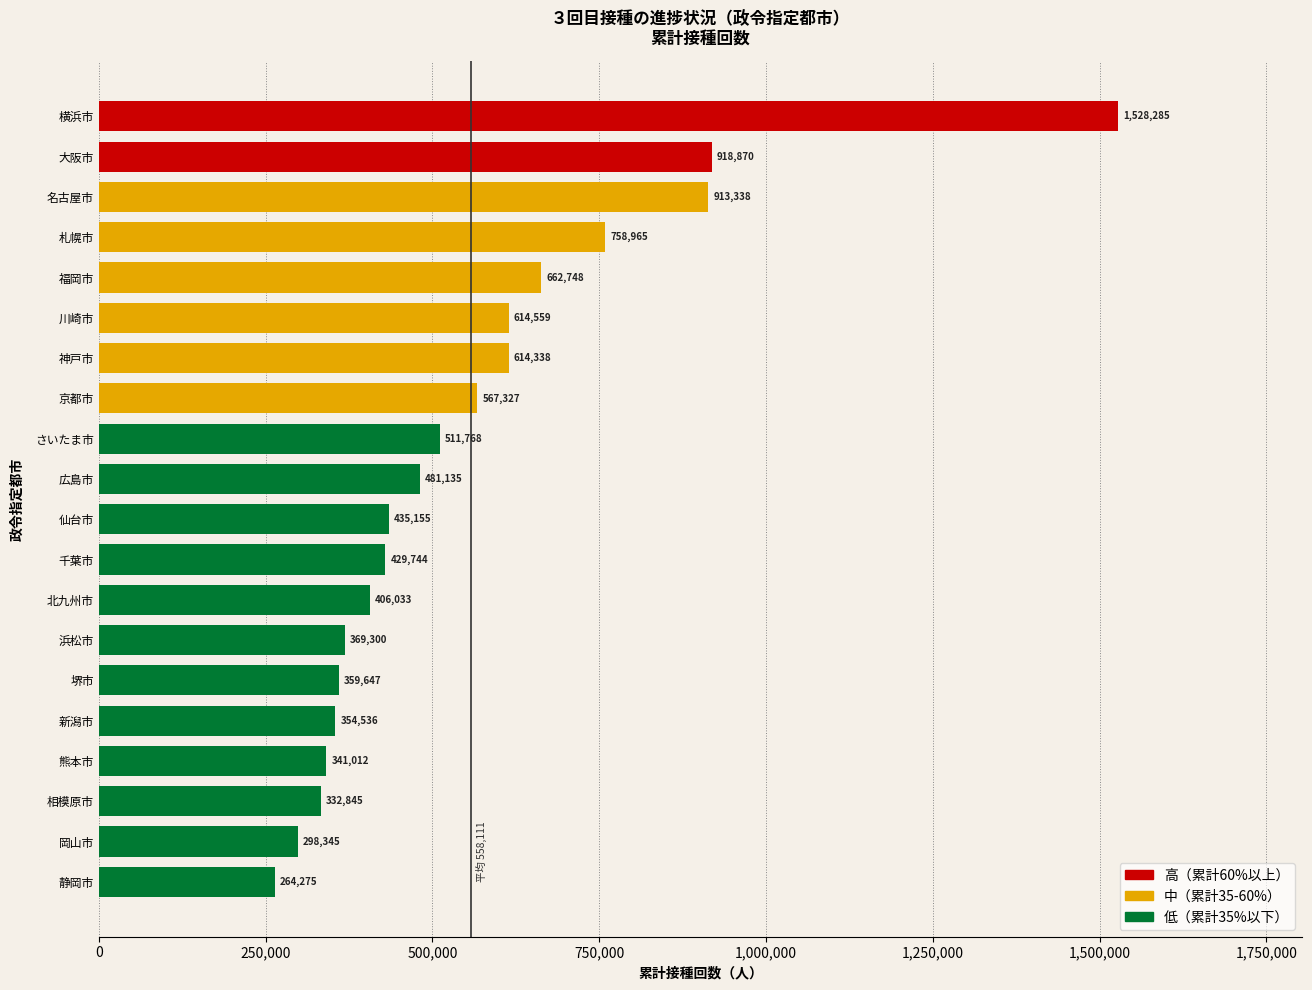

Rank the categories by value from lowest to highest.

静岡市, 岡山市, 相模原市, 熊本市, 新潟市, 堺市, 浜松市, 北九州市, 千葉市, 仙台市, 広島市, さいたま市, 京都市, 神戸市, 川崎市, 福岡市, 札幌市, 名古屋市, 大阪市, 横浜市